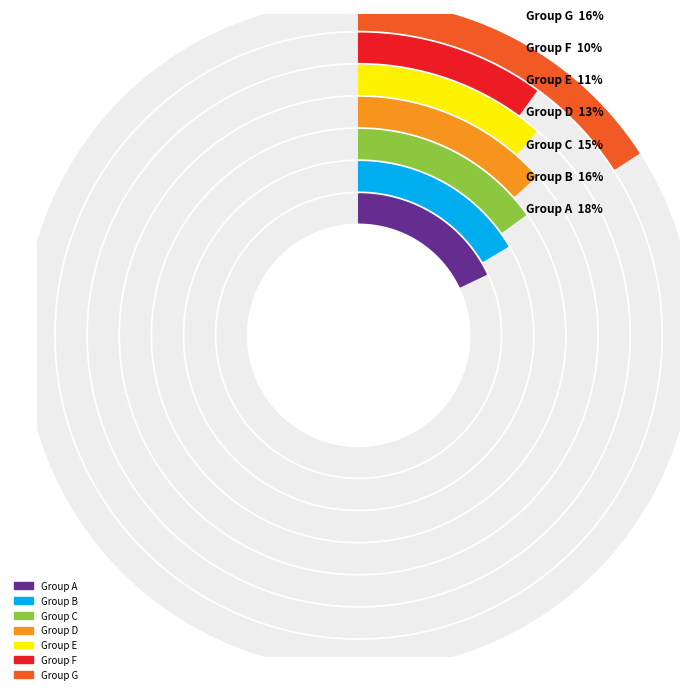

Does /F19 represent more than half of the total?

No